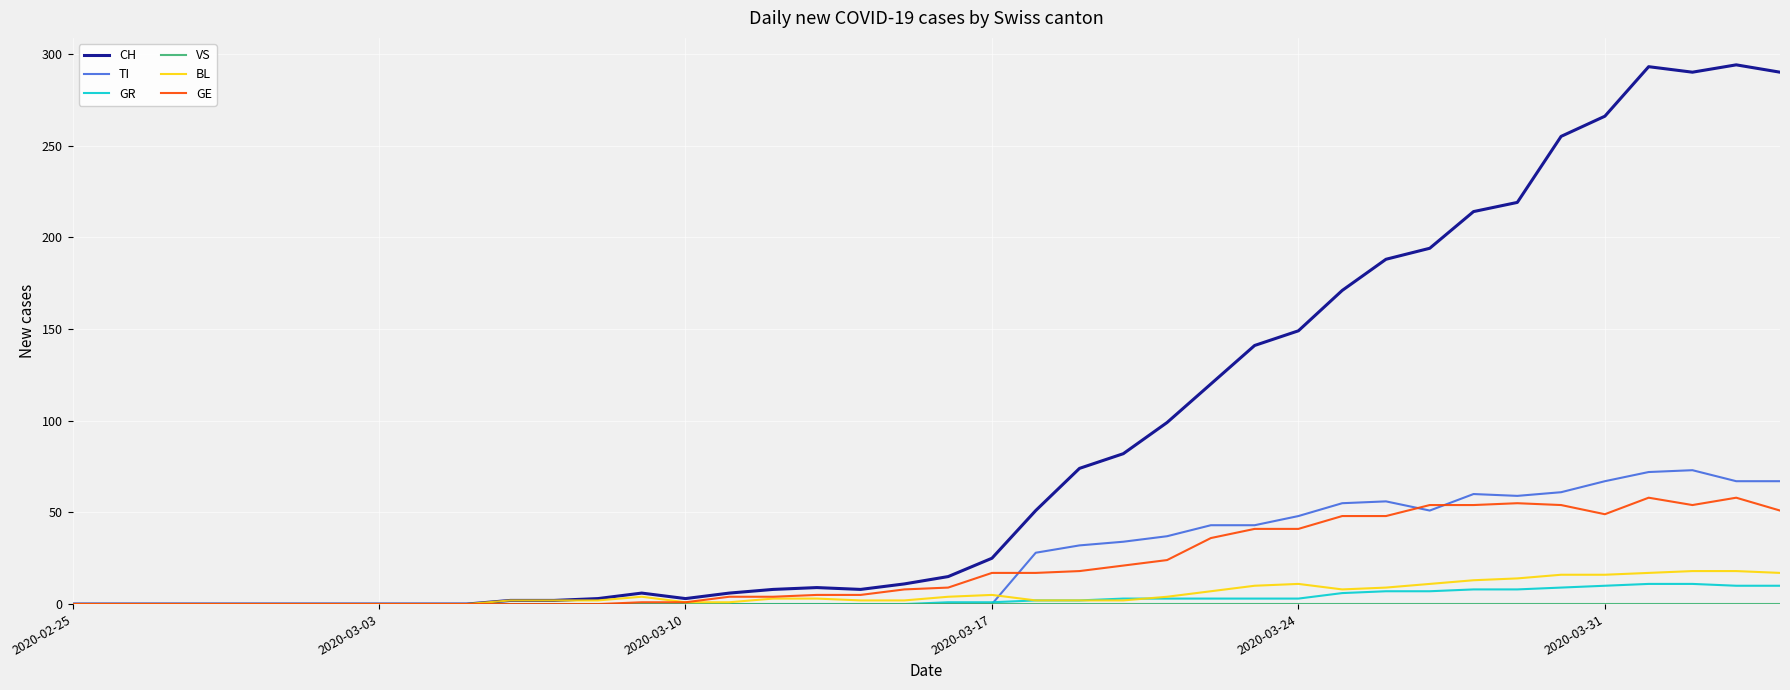

How many values in the CH series are below 15?

20